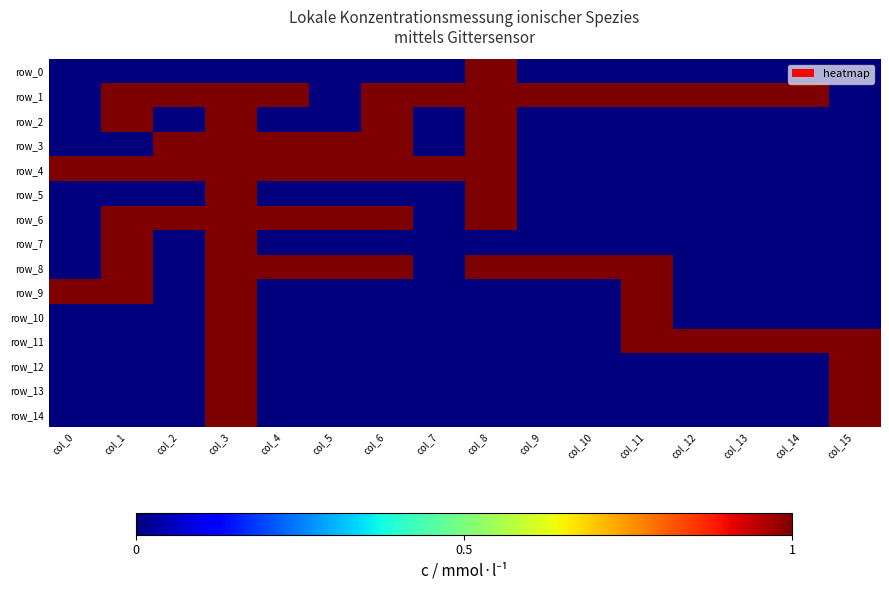

Reading left to right, extract all data points from this chart.

row_0: col_0=0	col_1=0	col_2=0	col_3=0	col_4=0	col_5=0	col_6=0	col_7=0	col_8=1	col_9=0	col_10=0	col_11=0	col_12=0	col_13=0	col_14=0	col_15=0
row_1: col_0=0	col_1=1	col_2=1	col_3=1	col_4=1	col_5=0	col_6=1	col_7=1	col_8=1	col_9=1	col_10=1	col_11=1	col_12=1	col_13=1	col_14=1	col_15=0
row_2: col_0=0	col_1=1	col_2=0	col_3=1	col_4=0	col_5=0	col_6=1	col_7=0	col_8=1	col_9=0	col_10=0	col_11=0	col_12=0	col_13=0	col_14=0	col_15=0
row_3: col_0=0	col_1=0	col_2=1	col_3=1	col_4=1	col_5=1	col_6=1	col_7=0	col_8=1	col_9=0	col_10=0	col_11=0	col_12=0	col_13=0	col_14=0	col_15=0
row_4: col_0=1	col_1=1	col_2=1	col_3=1	col_4=1	col_5=1	col_6=1	col_7=1	col_8=1	col_9=0	col_10=0	col_11=0	col_12=0	col_13=0	col_14=0	col_15=0
row_5: col_0=0	col_1=0	col_2=0	col_3=1	col_4=0	col_5=0	col_6=0	col_7=0	col_8=1	col_9=0	col_10=0	col_11=0	col_12=0	col_13=0	col_14=0	col_15=0
row_6: col_0=0	col_1=1	col_2=1	col_3=1	col_4=1	col_5=1	col_6=1	col_7=0	col_8=1	col_9=0	col_10=0	col_11=0	col_12=0	col_13=0	col_14=0	col_15=0
row_7: col_0=0	col_1=1	col_2=0	col_3=1	col_4=0	col_5=0	col_6=0	col_7=0	col_8=0	col_9=0	col_10=0	col_11=0	col_12=0	col_13=0	col_14=0	col_15=0
row_8: col_0=0	col_1=1	col_2=0	col_3=1	col_4=1	col_5=1	col_6=1	col_7=0	col_8=1	col_9=1	col_10=1	col_11=1	col_12=0	col_13=0	col_14=0	col_15=0
row_9: col_0=1	col_1=1	col_2=0	col_3=1	col_4=0	col_5=0	col_6=0	col_7=0	col_8=0	col_9=0	col_10=0	col_11=1	col_12=0	col_13=0	col_14=0	col_15=0
row_10: col_0=0	col_1=0	col_2=0	col_3=1	col_4=0	col_5=0	col_6=0	col_7=0	col_8=0	col_9=0	col_10=0	col_11=1	col_12=0	col_13=0	col_14=0	col_15=0
row_11: col_0=0	col_1=0	col_2=0	col_3=1	col_4=0	col_5=0	col_6=0	col_7=0	col_8=0	col_9=0	col_10=0	col_11=1	col_12=1	col_13=1	col_14=1	col_15=1
row_12: col_0=0	col_1=0	col_2=0	col_3=1	col_4=0	col_5=0	col_6=0	col_7=0	col_8=0	col_9=0	col_10=0	col_11=0	col_12=0	col_13=0	col_14=0	col_15=1
row_13: col_0=0	col_1=0	col_2=0	col_3=1	col_4=0	col_5=0	col_6=0	col_7=0	col_8=0	col_9=0	col_10=0	col_11=0	col_12=0	col_13=0	col_14=0	col_15=1
row_14: col_0=0	col_1=0	col_2=0	col_3=1	col_4=0	col_5=0	col_6=0	col_7=0	col_8=0	col_9=0	col_10=0	col_11=0	col_12=0	col_13=0	col_14=0	col_15=1